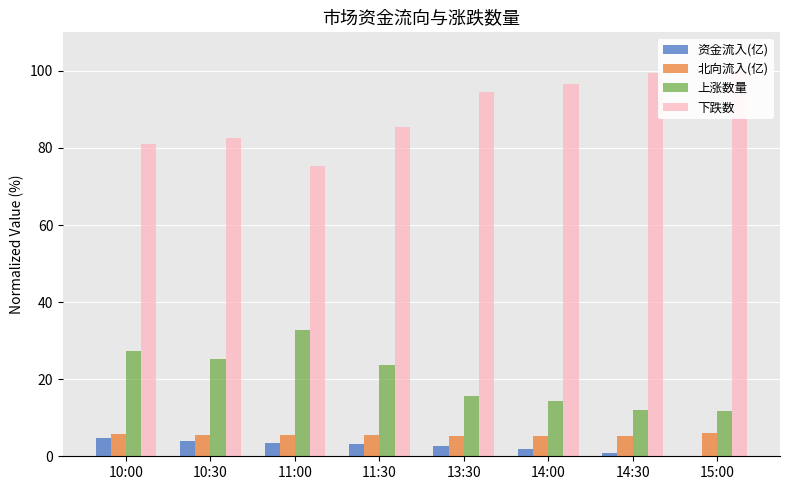

Where does the 下跌数 series first go above 94?

13:30